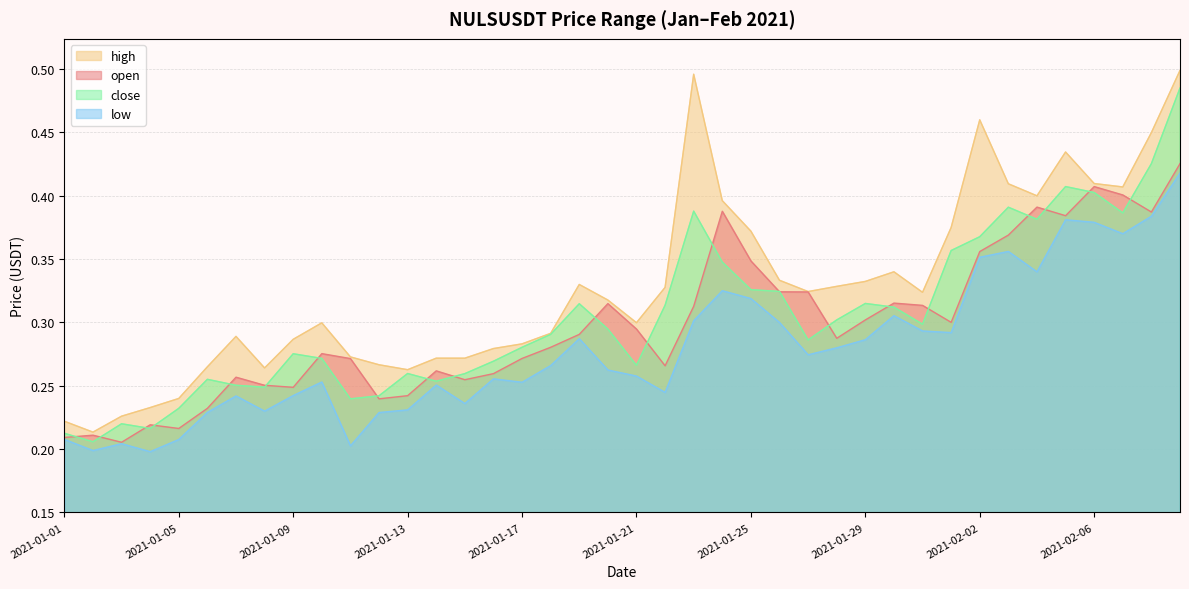

How many distinct data groups are displayed?

4